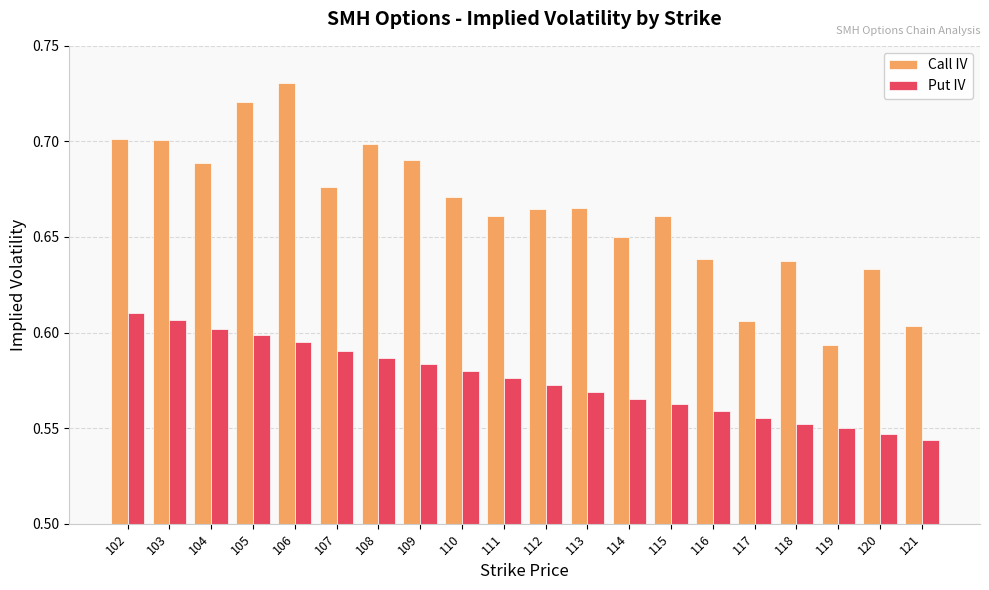

At how many categories does at least one series exceed 0?

20